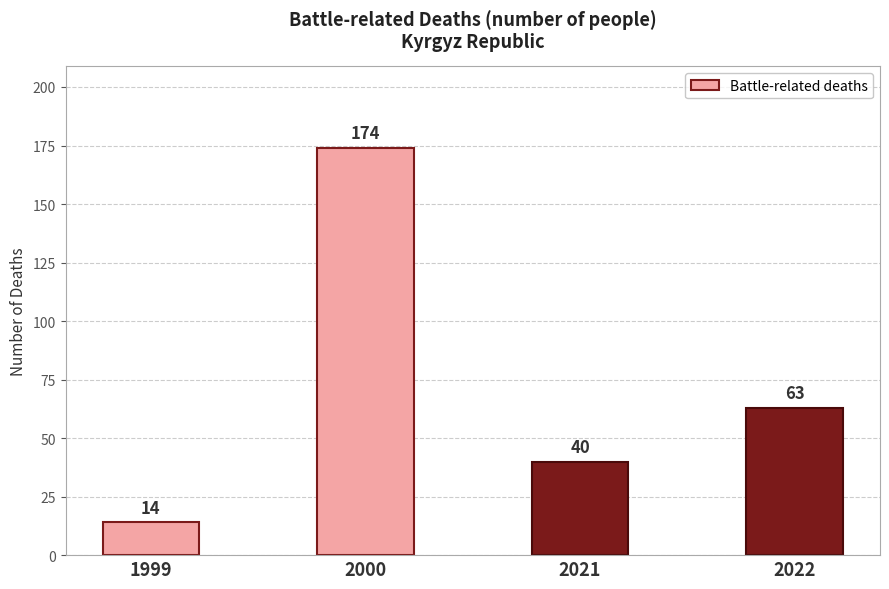

What is the change in value from 1999 to 2021?

+26